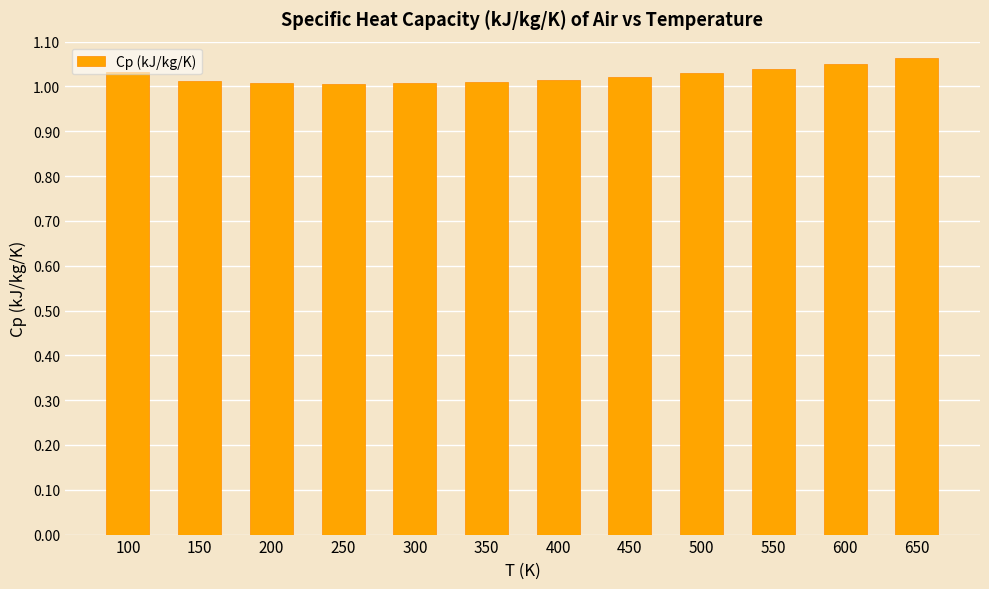

True or false: the data shows 0.5 at 650.

False